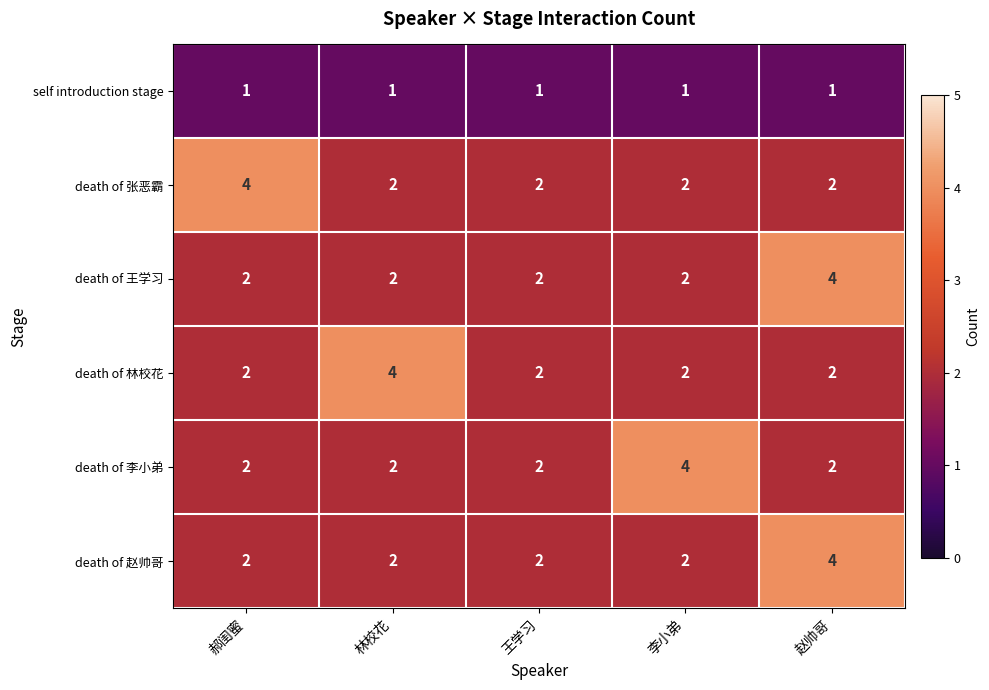

What is the sum of all death of 林校花 values?

12